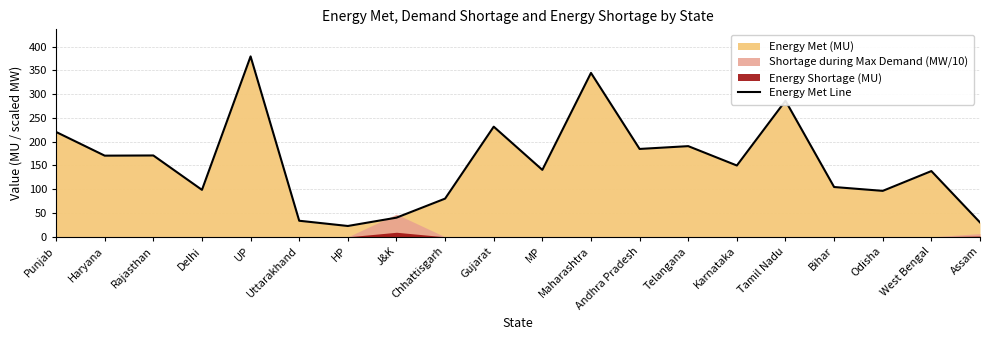

Does the chart display data point markers on the line(s)?

No